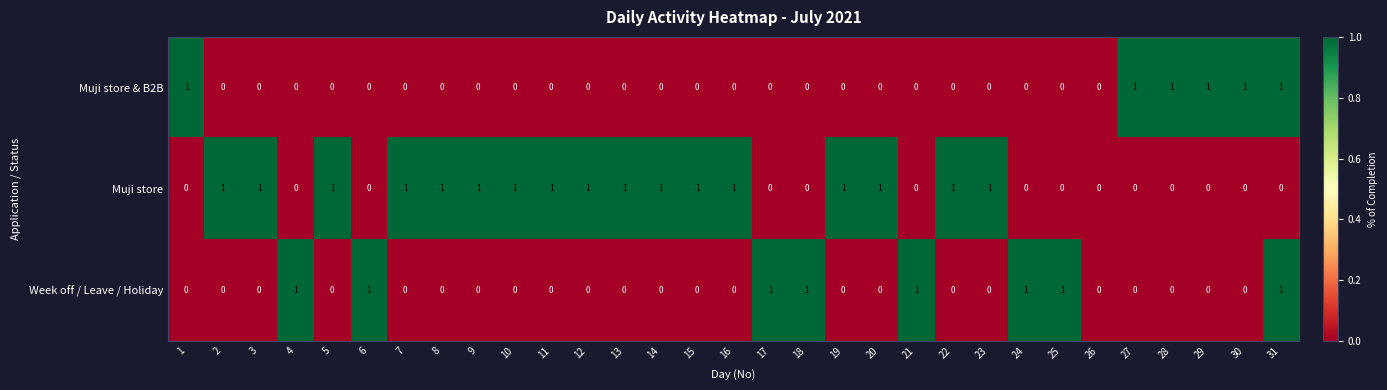

List the series in order of their overall mean, highest first.

Muji store, Week off / Leave / Holiday, Muji store & B2B